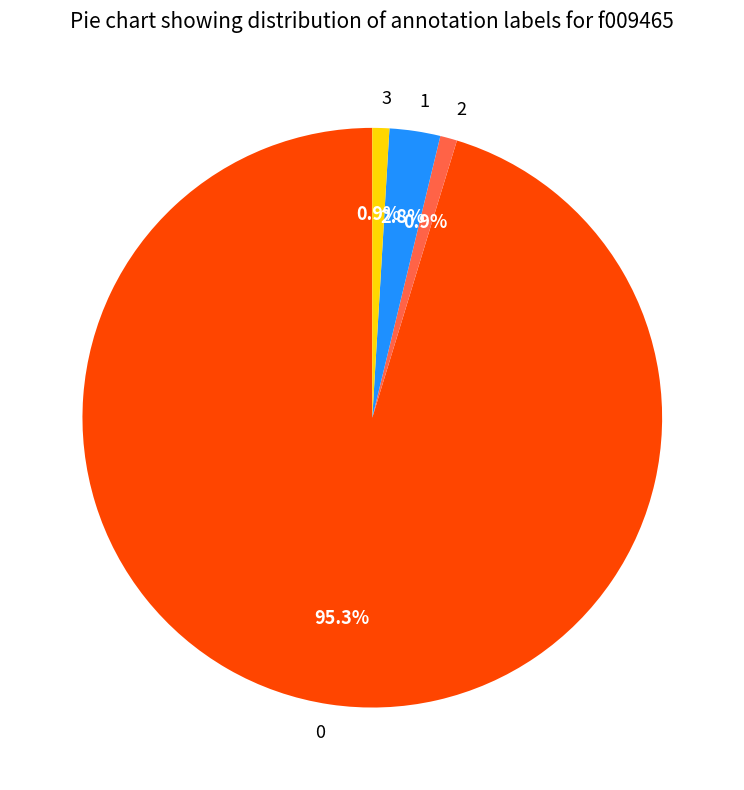

Do 0 and 2 together represent more than half of the pie?

Yes